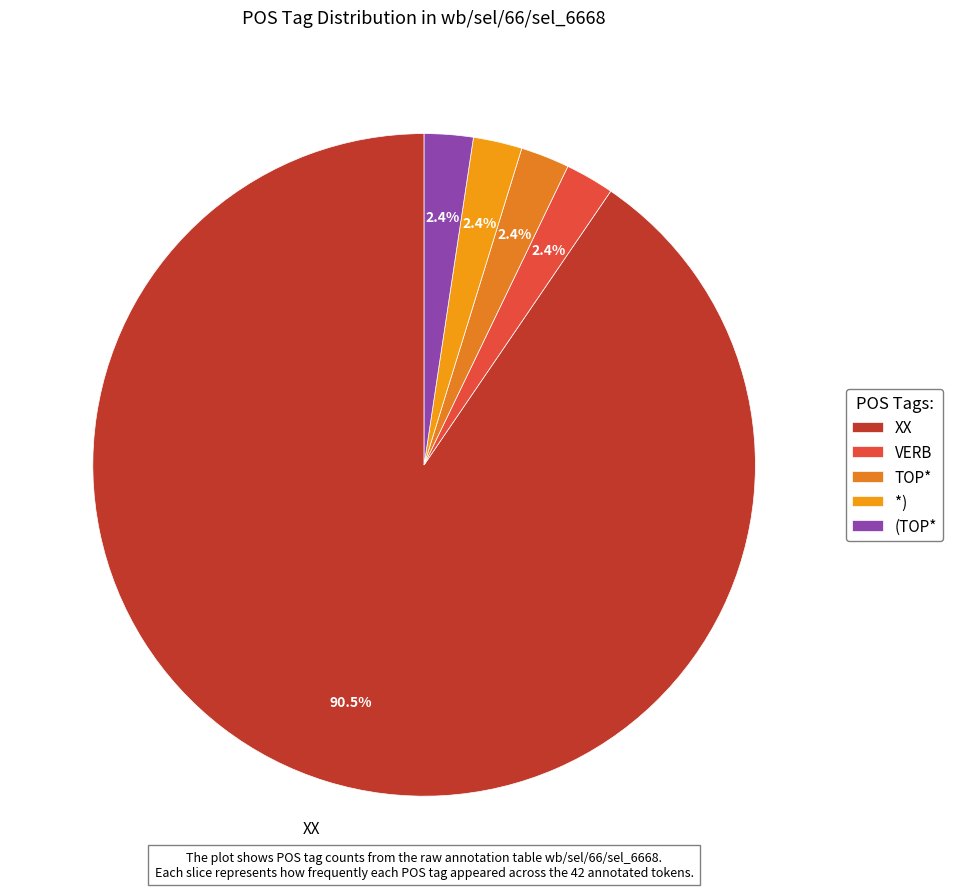

What percentage is the VERB slice, to the nearest percent?

2%